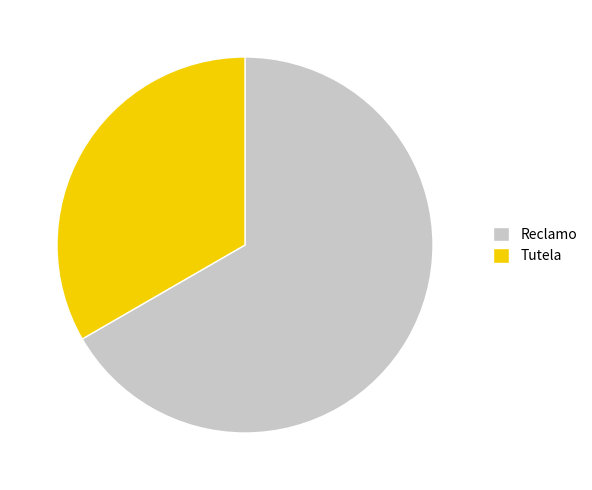

Rank the categories by value from highest to lowest.

Reclamo, Tutela